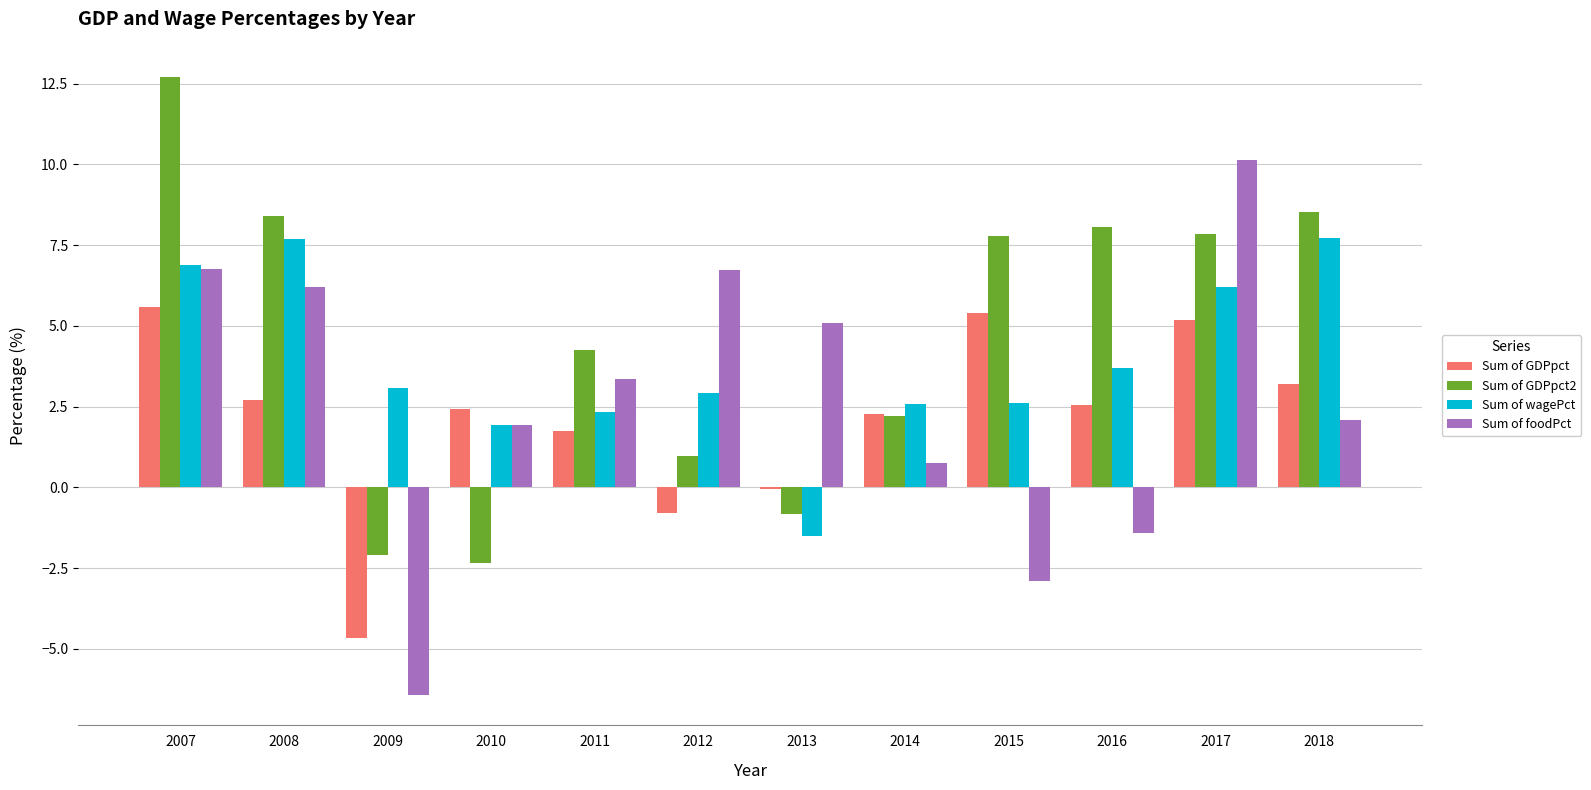

Is it true that Sum of foodPct equals 6.8 at 2007?

True